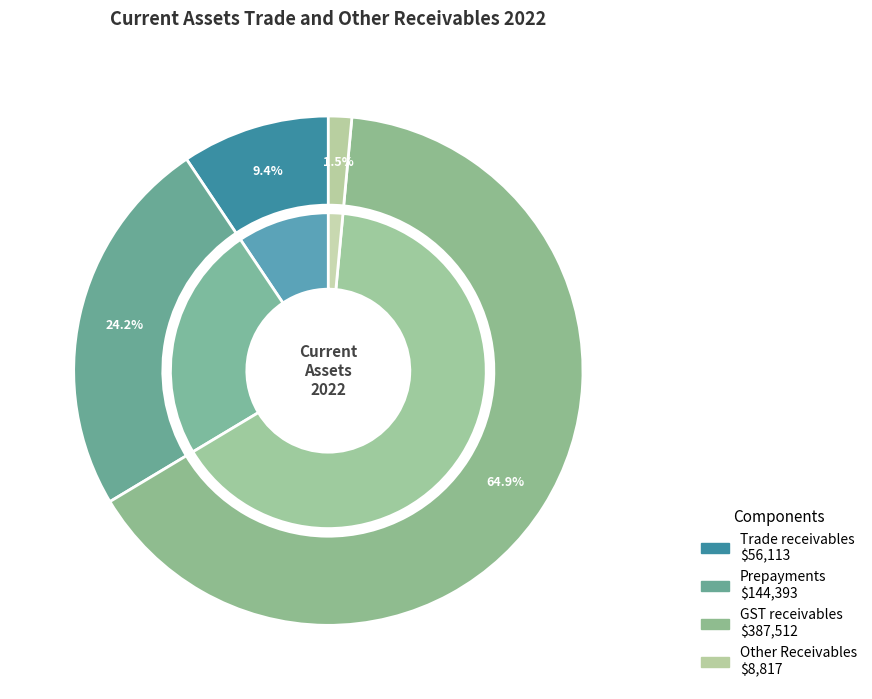

To the nearest percent, what is the difference between the Trade receivables and GST receivables slice percentages?

56%